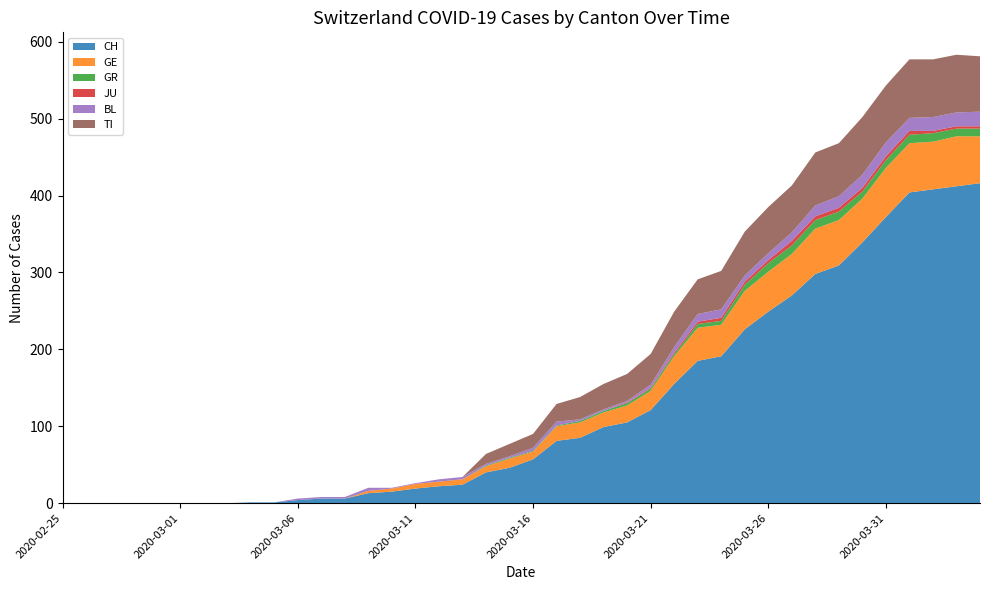

Reading left to right, what are all the values shown in this chart?

CH: 2020-02-25=0	2020-02-26=0	2020-02-27=0	2020-02-28=0	2020-02-29=0	2020-03-01=0	2020-03-02=0	2020-03-03=0	2020-03-04=1	2020-03-05=1	2020-03-06=4	2020-03-07=6	2020-03-08=6	2020-03-09=13	2020-03-10=15	2020-03-11=19	2020-03-12=22	2020-03-13=24	2020-03-14=40	2020-03-15=46	2020-03-16=57	2020-03-17=81	2020-03-18=85	2020-03-19=99	2020-03-20=105	2020-03-21=121	2020-03-22=155	2020-03-23=185	2020-03-24=191	2020-03-25=226	2020-03-26=249	2020-03-27=270	2020-03-28=298	2020-03-29=309	2020-03-30=339	2020-03-31=372	2020-04-01=404	2020-04-02=408	2020-04-03=412	2020-04-04=416
GE: 2020-02-25=0	2020-02-26=0	2020-02-27=0	2020-02-28=0	2020-02-29=0	2020-03-01=0	2020-03-02=0	2020-03-03=0	2020-03-04=0	2020-03-05=0	2020-03-06=0	2020-03-07=0	2020-03-08=0	2020-03-09=3	2020-03-10=4	2020-03-11=6	2020-03-12=6	2020-03-13=7	2020-03-14=8	2020-03-15=12	2020-03-16=10	2020-03-17=19	2020-03-18=20	2020-03-19=19	2020-03-20=22	2020-03-21=25	2020-03-22=36	2020-03-23=43	2020-03-24=41	2020-03-25=50	2020-03-26=52	2020-03-27=54	2020-03-28=59	2020-03-29=59	2020-03-30=57	2020-03-31=64	2020-04-01=64	2020-04-02=62	2020-04-03=65	2020-04-04=61
GR: 2020-02-25=0	2020-02-26=0	2020-02-27=0	2020-02-28=0	2020-02-29=0	2020-03-01=0	2020-03-02=0	2020-03-03=0	2020-03-04=0	2020-03-05=0	2020-03-06=0	2020-03-07=0	2020-03-08=0	2020-03-09=0	2020-03-10=0	2020-03-11=0	2020-03-12=0	2020-03-13=0	2020-03-14=1	2020-03-15=1	2020-03-16=1	2020-03-17=1	2020-03-18=2	2020-03-19=2	2020-03-20=3	2020-03-21=3	2020-03-22=3	2020-03-23=5	2020-03-24=5	2020-03-25=8	2020-03-26=11	2020-03-27=11	2020-03-28=11	2020-03-29=11	2020-03-30=9	2020-03-31=10	2020-04-01=11	2020-04-02=11	2020-04-03=10	2020-04-04=10
JU: 2020-02-25=0	2020-02-26=0	2020-02-27=0	2020-02-28=0	2020-02-29=0	2020-03-01=0	2020-03-02=0	2020-03-03=0	2020-03-04=0	2020-03-05=0	2020-03-06=0	2020-03-07=0	2020-03-08=0	2020-03-09=0	2020-03-10=0	2020-03-11=0	2020-03-12=0	2020-03-13=0	2020-03-14=0	2020-03-15=0	2020-03-16=0	2020-03-17=0	2020-03-18=0	2020-03-19=0	2020-03-20=1	2020-03-21=1	2020-03-22=2	2020-03-23=3	2020-03-24=4	2020-03-25=4	2020-03-26=4	2020-03-27=6	2020-03-28=5	2020-03-29=5	2020-03-30=5	2020-03-31=5	2020-04-01=5	2020-04-02=3	2020-04-03=3	2020-04-04=3
BL: 2020-02-25=0	2020-02-26=0	2020-02-27=0	2020-02-28=0	2020-02-29=0	2020-03-01=0	2020-03-02=0	2020-03-03=0	2020-03-04=0	2020-03-05=0	2020-03-06=2	2020-03-07=2	2020-03-08=2	2020-03-09=4	2020-03-10=1	2020-03-11=1	2020-03-12=3	2020-03-13=3	2020-03-14=2	2020-03-15=2	2020-03-16=4	2020-03-17=5	2020-03-18=2	2020-03-19=2	2020-03-20=2	2020-03-21=4	2020-03-22=7	2020-03-23=10	2020-03-24=11	2020-03-25=8	2020-03-26=9	2020-03-27=11	2020-03-28=14	2020-03-29=15	2020-03-30=17	2020-03-31=18	2020-04-01=17	2020-04-02=18	2020-04-03=18	2020-04-04=19
TI: 2020-02-25=0	2020-02-26=0	2020-02-27=0	2020-02-28=0	2020-02-29=0	2020-03-01=0	2020-03-02=0	2020-03-03=0	2020-03-04=0	2020-03-05=0	2020-03-06=0	2020-03-07=0	2020-03-08=0	2020-03-09=0	2020-03-10=0	2020-03-11=0	2020-03-12=0	2020-03-13=0	2020-03-14=13	2020-03-15=16	2020-03-16=18	2020-03-17=23	2020-03-18=29	2020-03-19=33	2020-03-20=35	2020-03-21=40	2020-03-22=46	2020-03-23=45	2020-03-24=50	2020-03-25=57	2020-03-26=60	2020-03-27=61	2020-03-28=69	2020-03-29=69	2020-03-30=75	2020-03-31=74	2020-04-01=76	2020-04-02=75	2020-04-03=75	2020-04-04=72